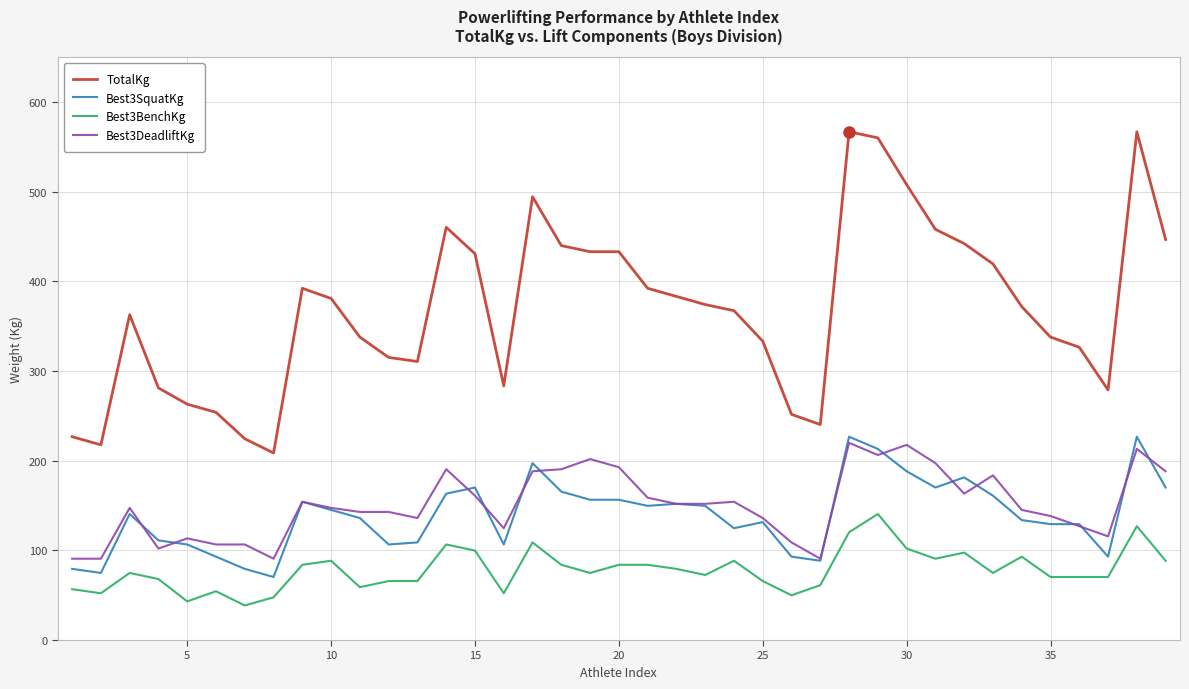

Which series has the largest range (max minus min)?

TotalKg